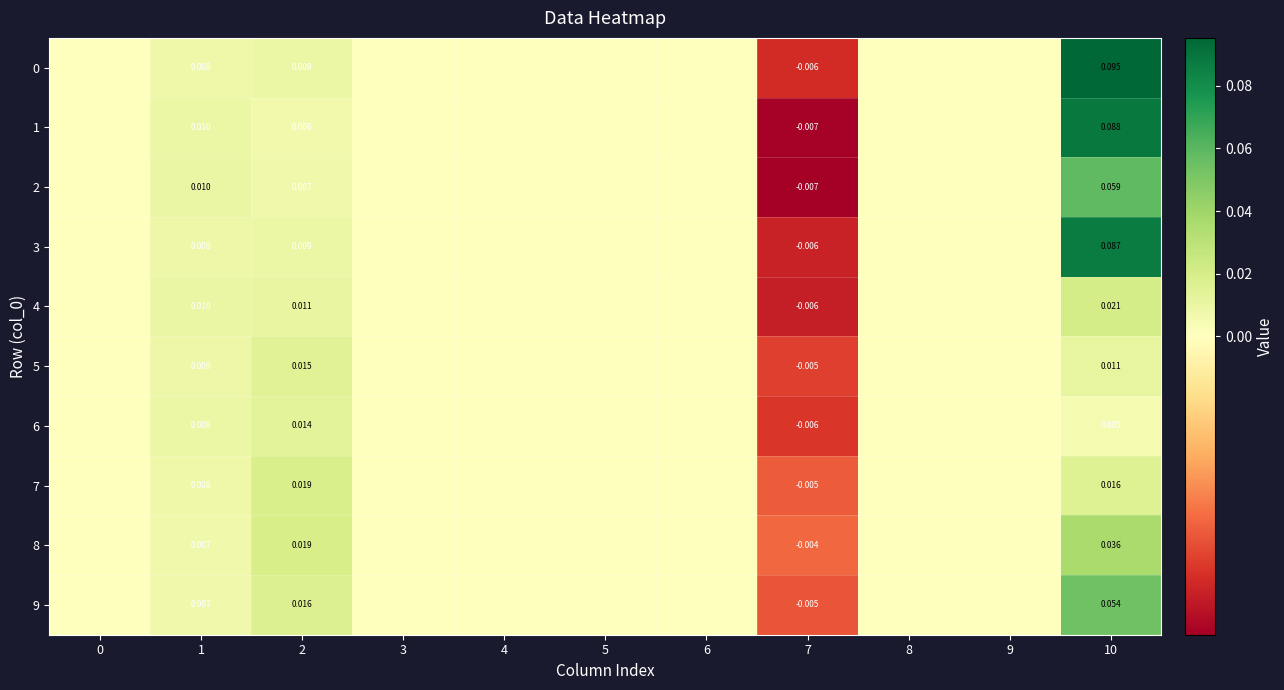

Rank the categories by row_6 value from highest to lowest.

2, 1, 10, 0, 3, 4, 5, 6, 8, 9, 7